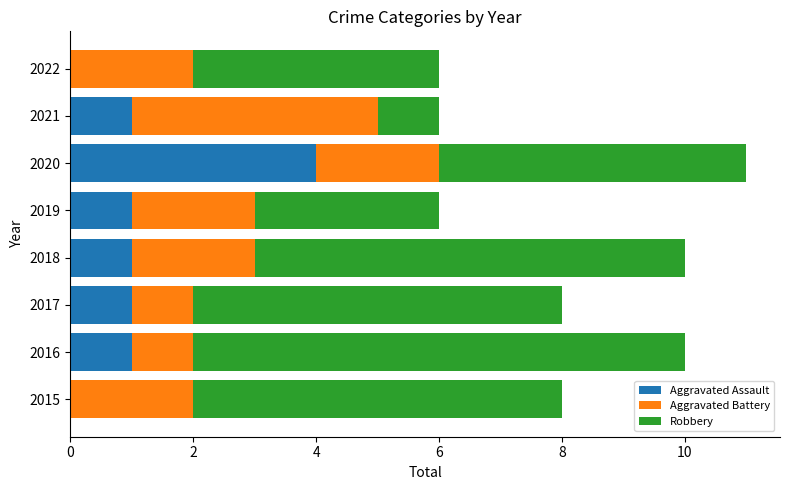

Is it true that Aggravated Assault equals 0 at 2022?

True